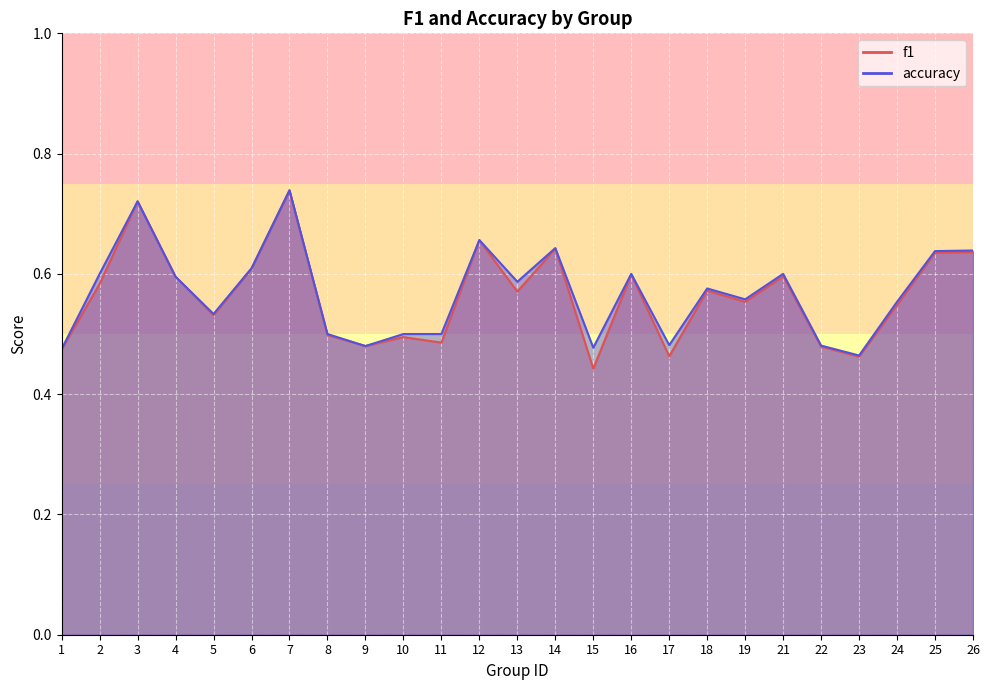

Between 25 and 26, which series saw the biggest shift?

f1